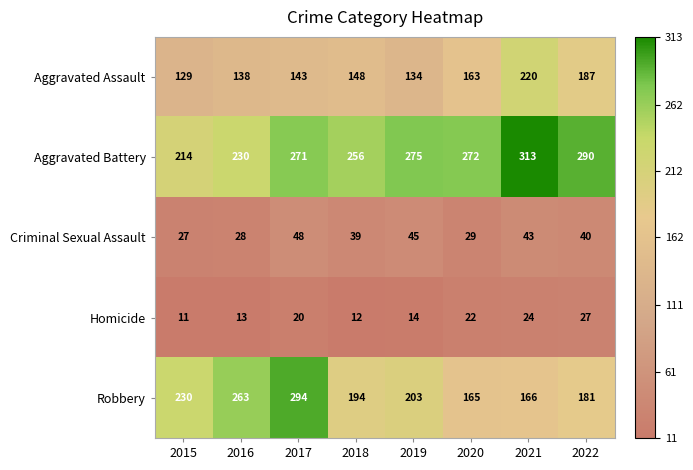

At how many categories does at least one series exceed 266?

5